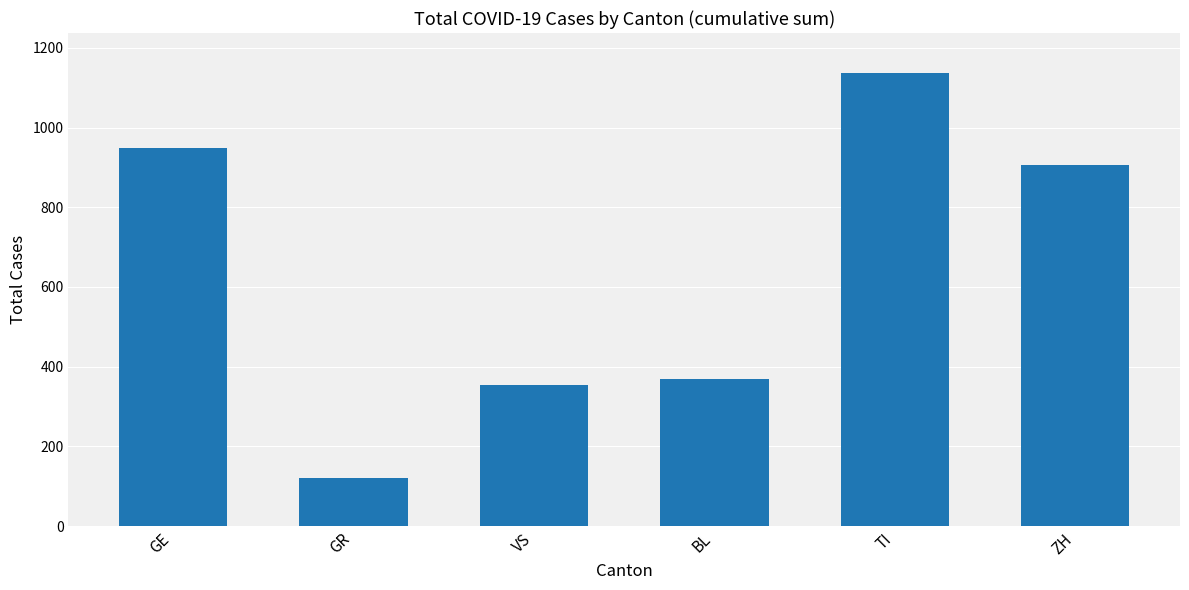

What is the label of the 3rd bar from the right?

BL